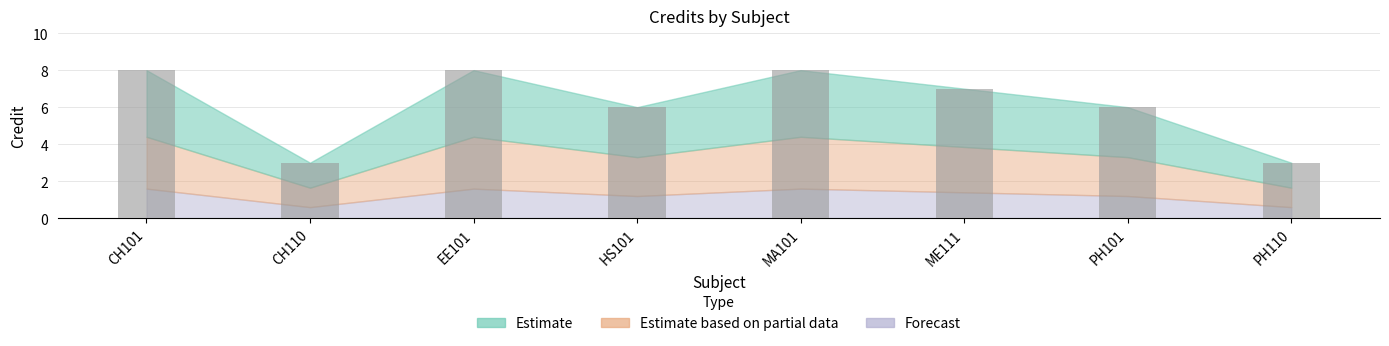

What is the label of the 7th bar from the left?

PH101